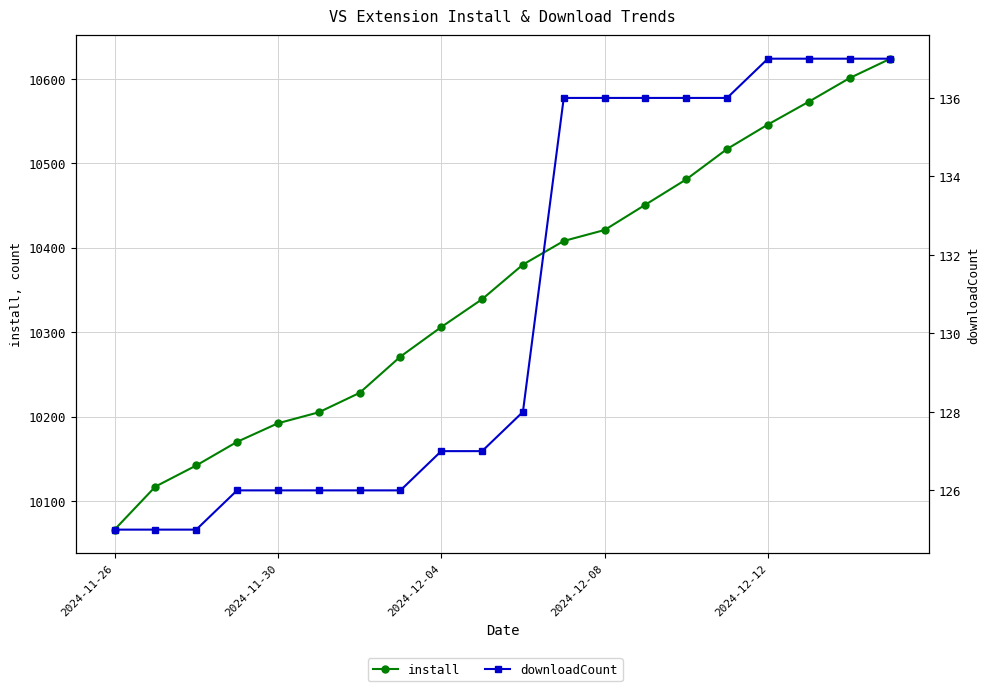

What is the minimum value shown in the chart?

125